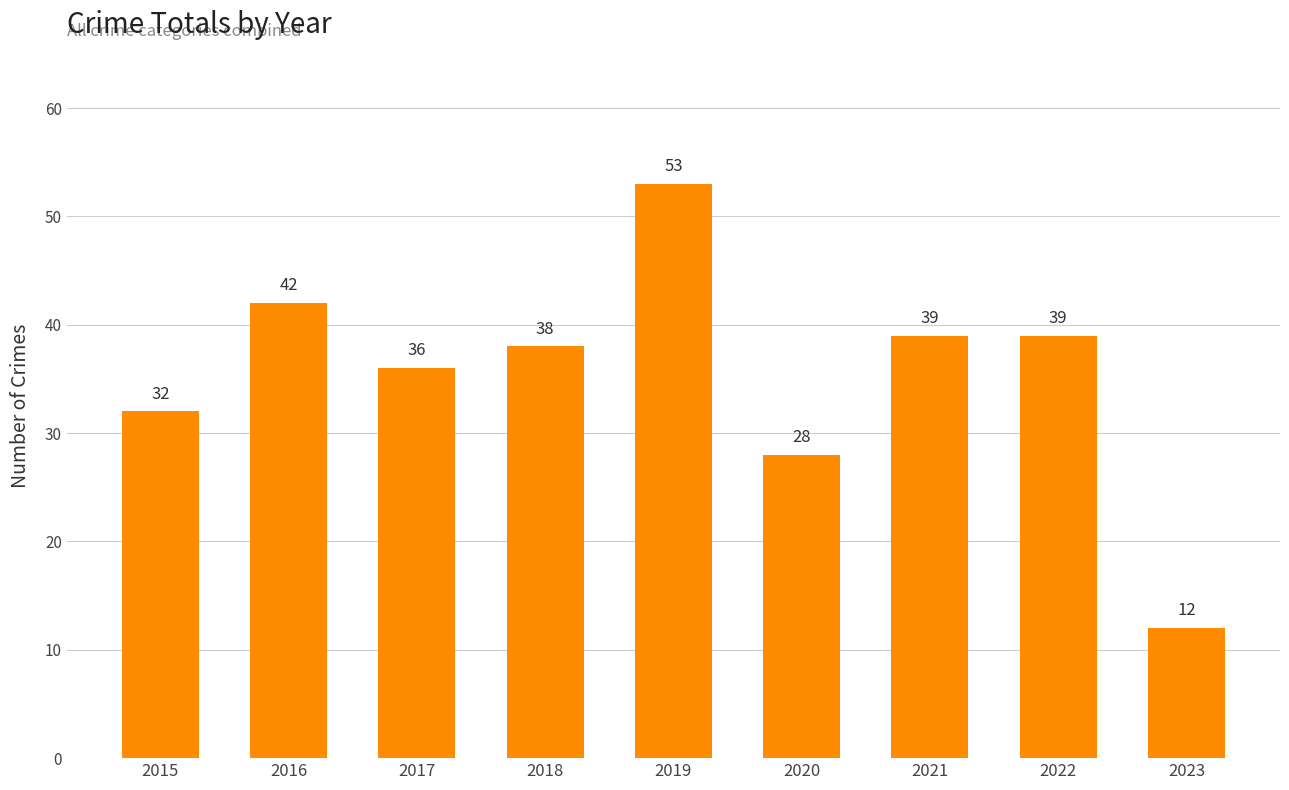

Where is the data nearest to the value 32?

2015